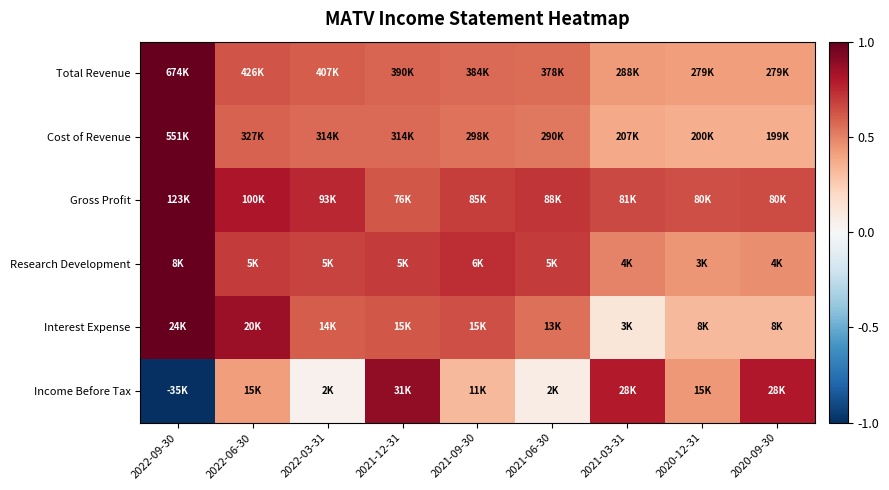

How many categories are shown in the chart?

9